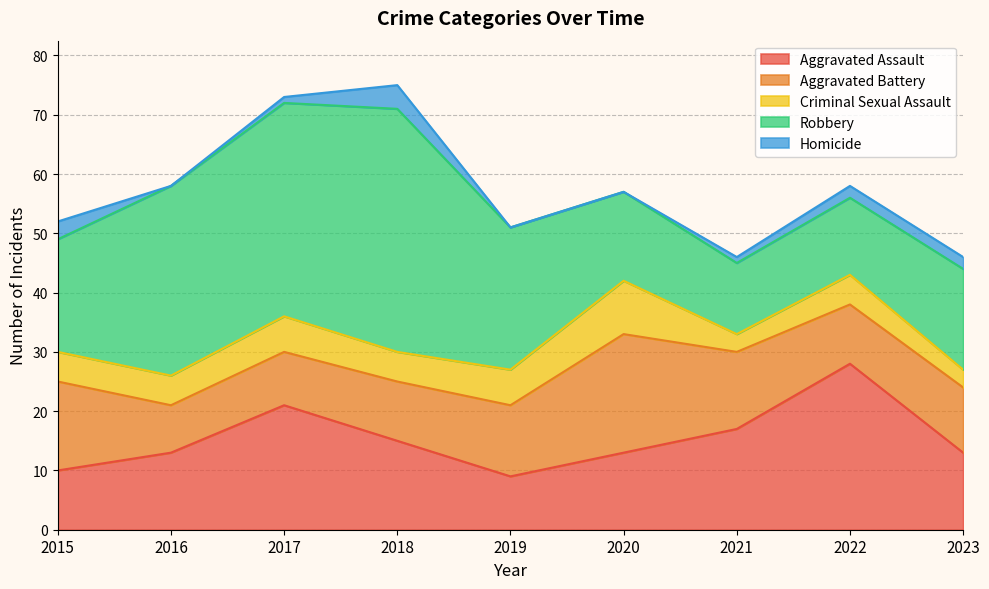

What is the sum of the Aggravated Assault values at 2021 and 2023?

30